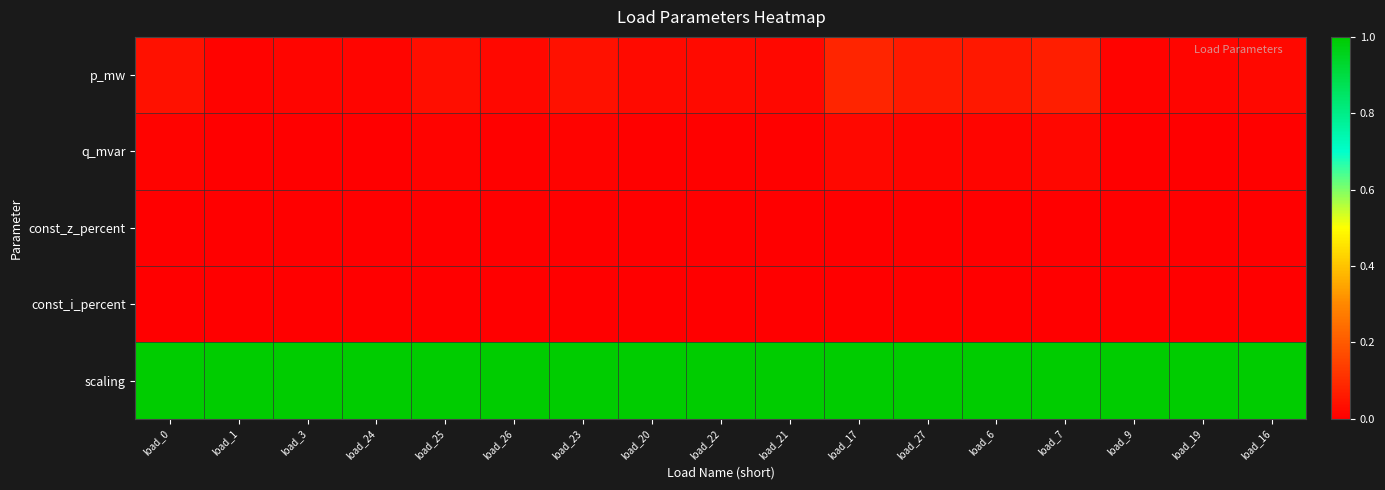

Which series has the largest range (max minus min)?

p_mw